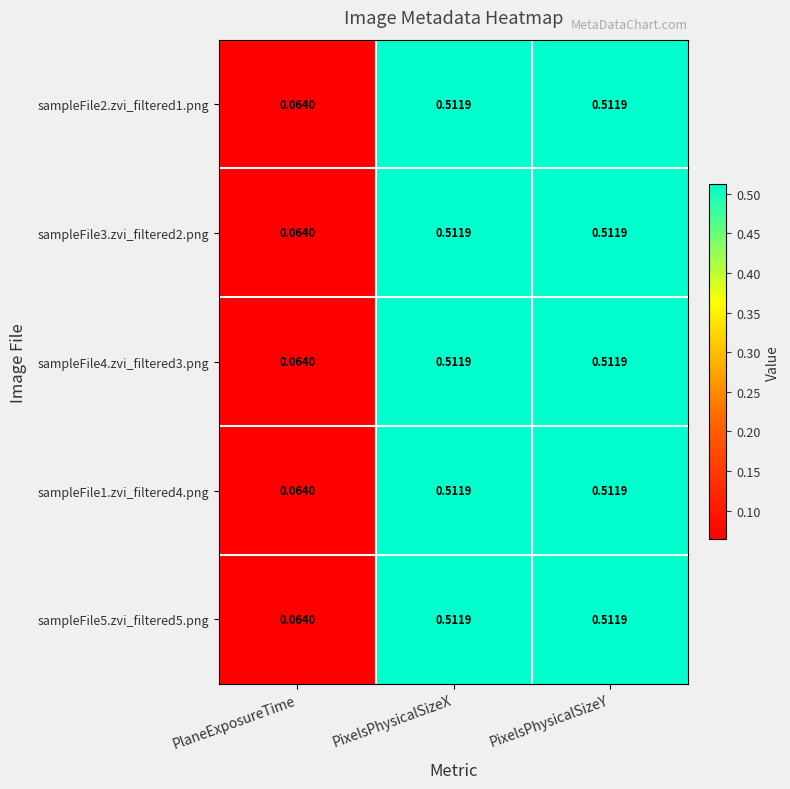

At which label does sampleFile1.zvi_filtered4.png reach its minimum?

PlaneExposureTime